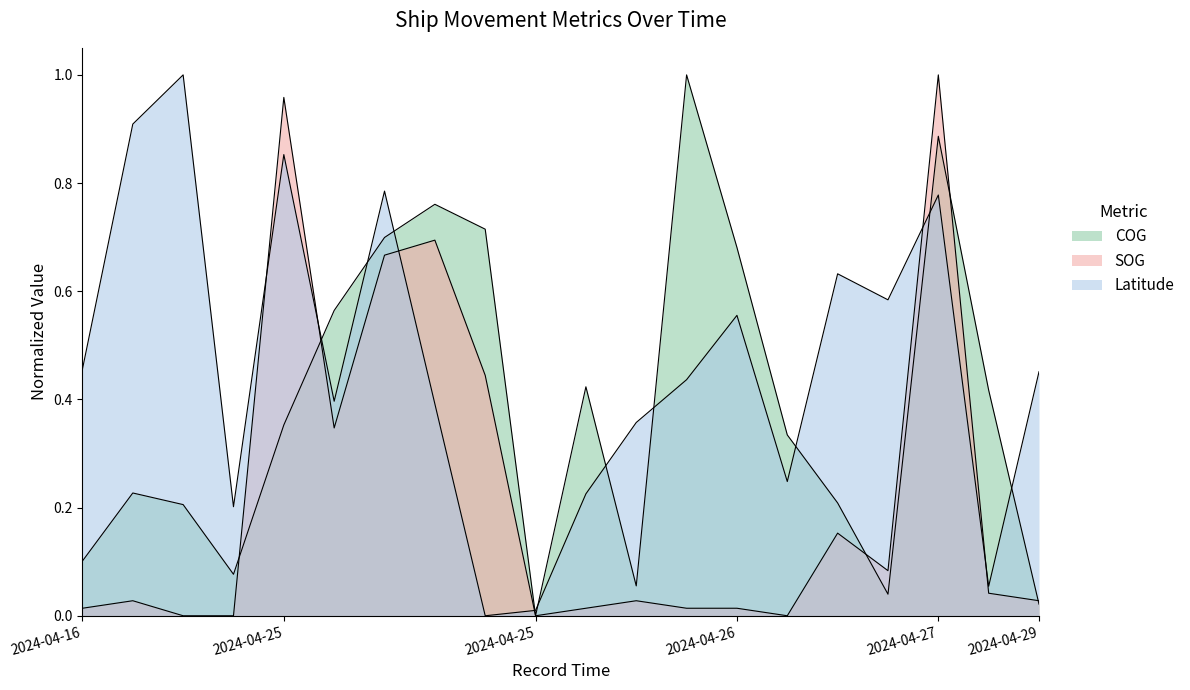

How many interior local valleys does the SOG series have?

4